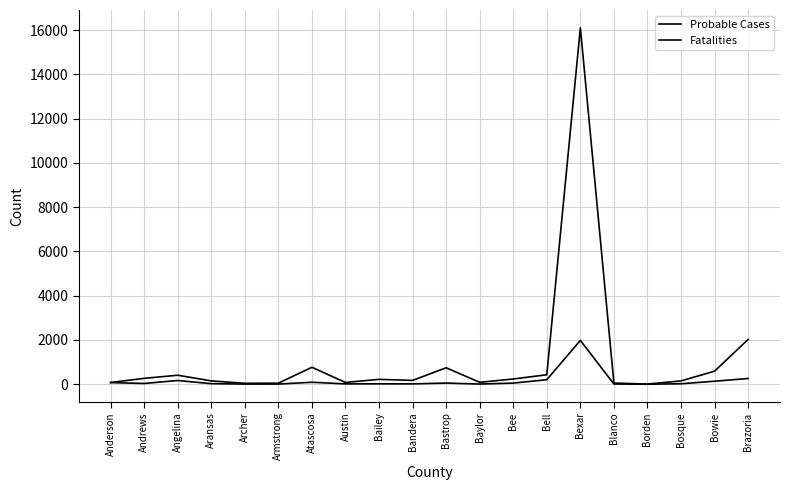

Is this an area chart (filled region under the line)?

No